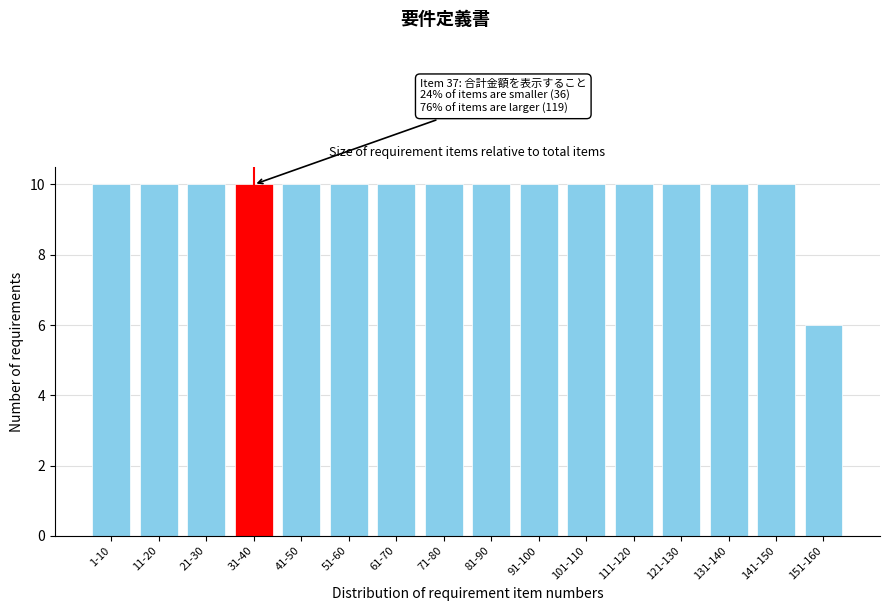

Reading right to left, transcribe all the data shown in this chart.

151-160=6	141-150=10	131-140=10	121-130=10	111-120=10	101-110=10	91-100=10	81-90=10	71-80=10	61-70=10	51-60=10	41-50=10	31-40=10	21-30=10	11-20=10	1-10=10